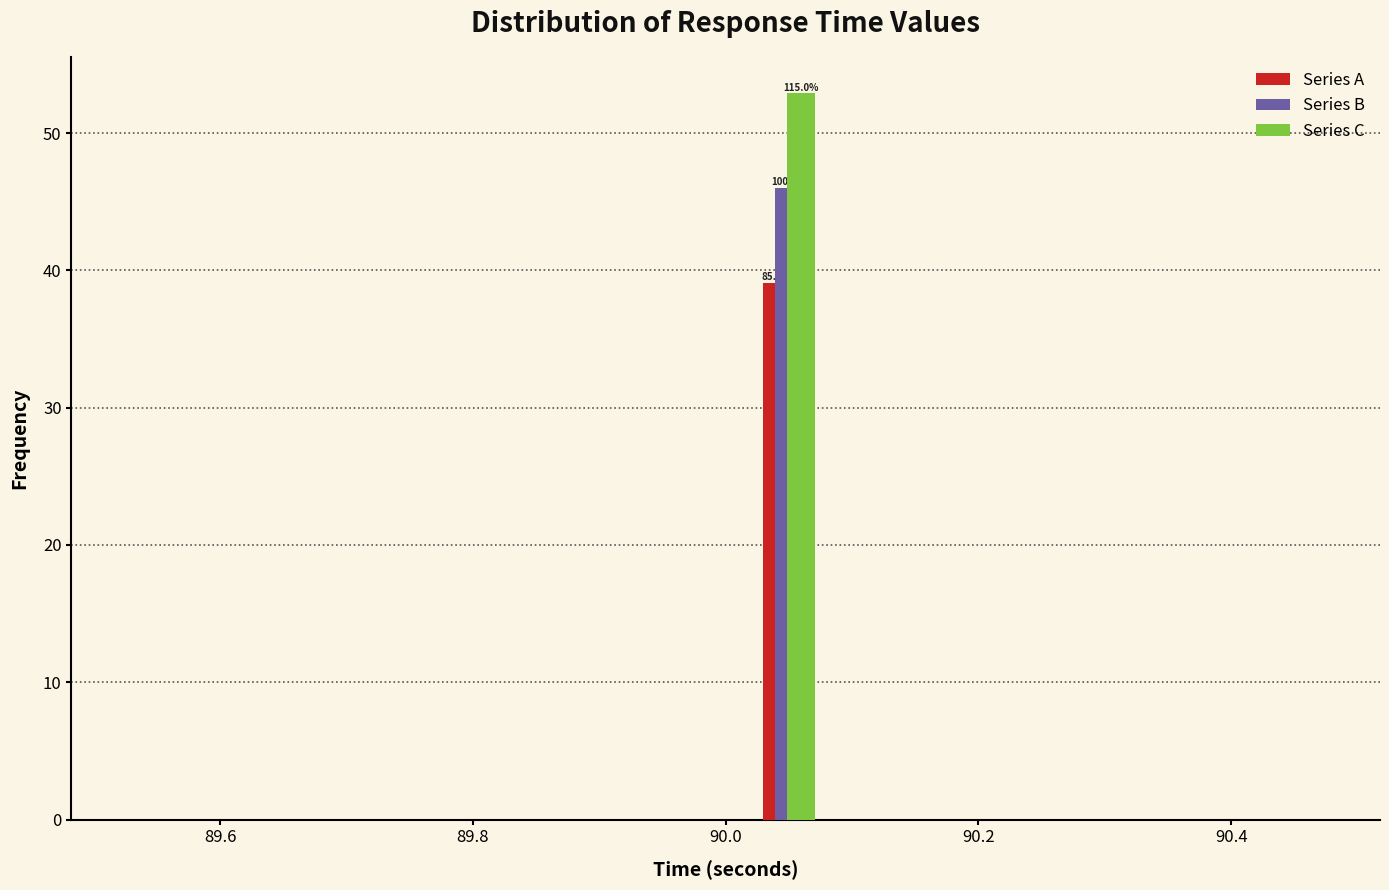

In the Series C series, which range on the x-axis has the tallest bar?

90.0 to 90.1